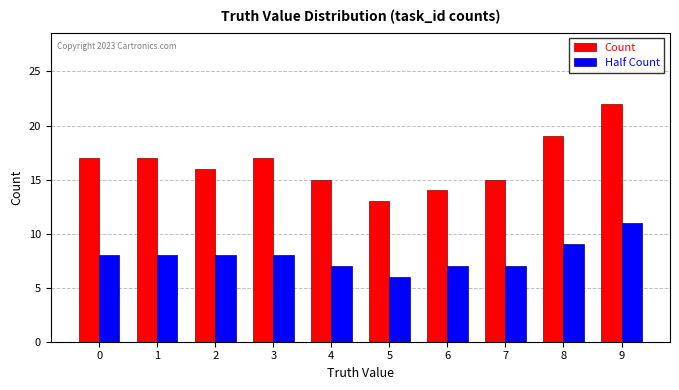

Rank the series at 1 from highest to lowest value.

Count, Half Count